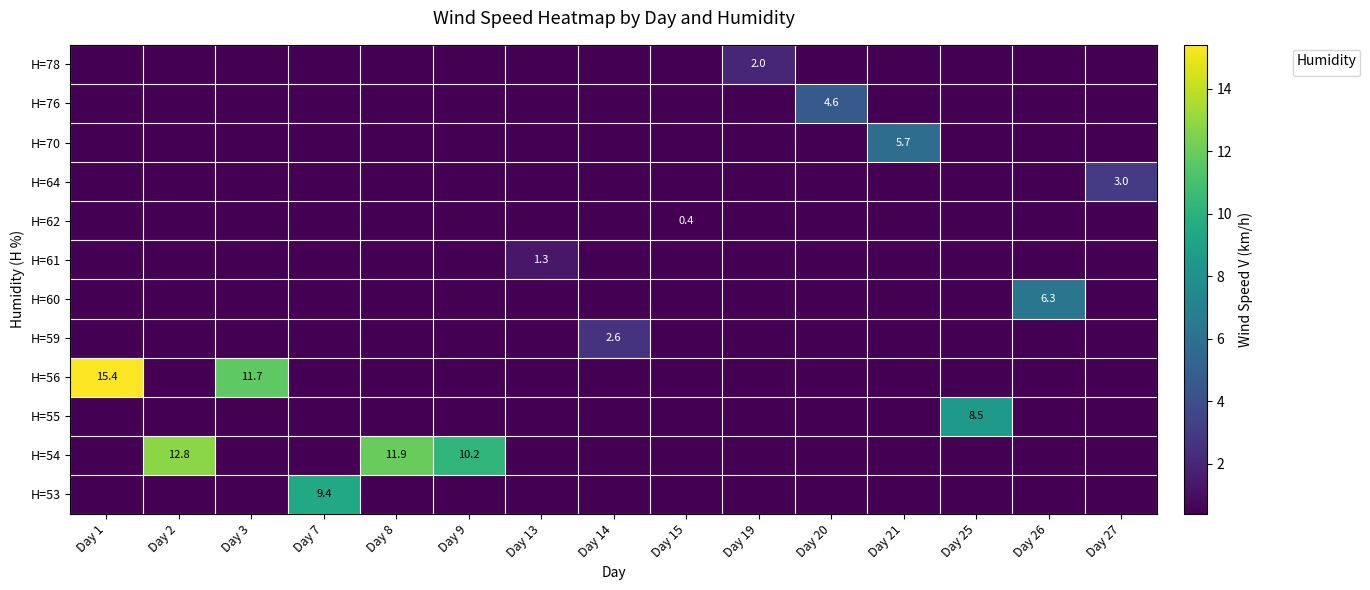

The value of H=61 at Day 13 is 2.2. True or false?

False